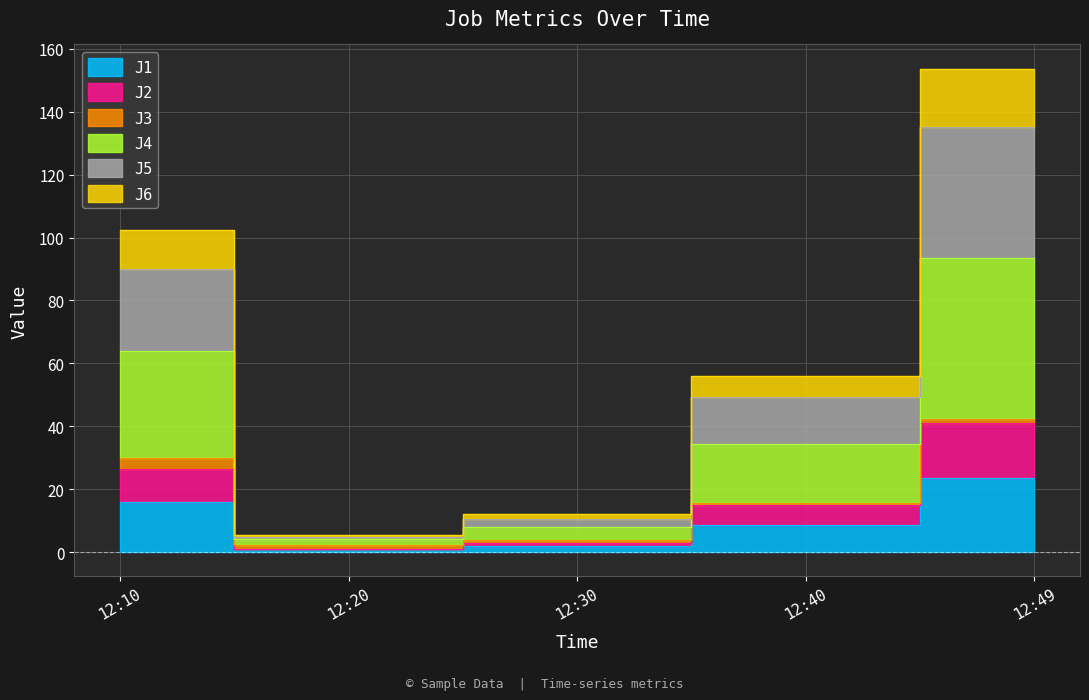

Is the value of J2 at 12:40 greater than the value of J5 at 12:30?

Yes